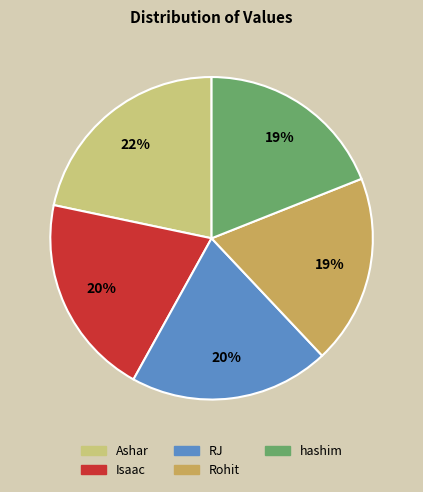

Combined, do Rohit and Isaac account for over 50%?

No